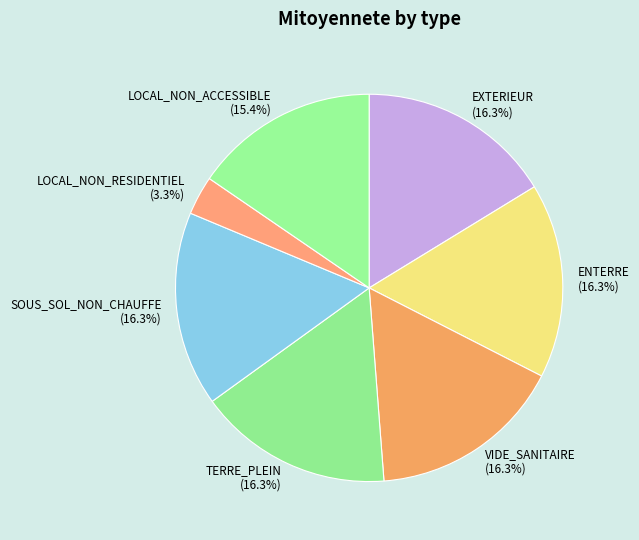

What is the ratio of the value at LOCAL_NON_RESIDENTIEL to the value at TERRE_PLEIN?

0.2